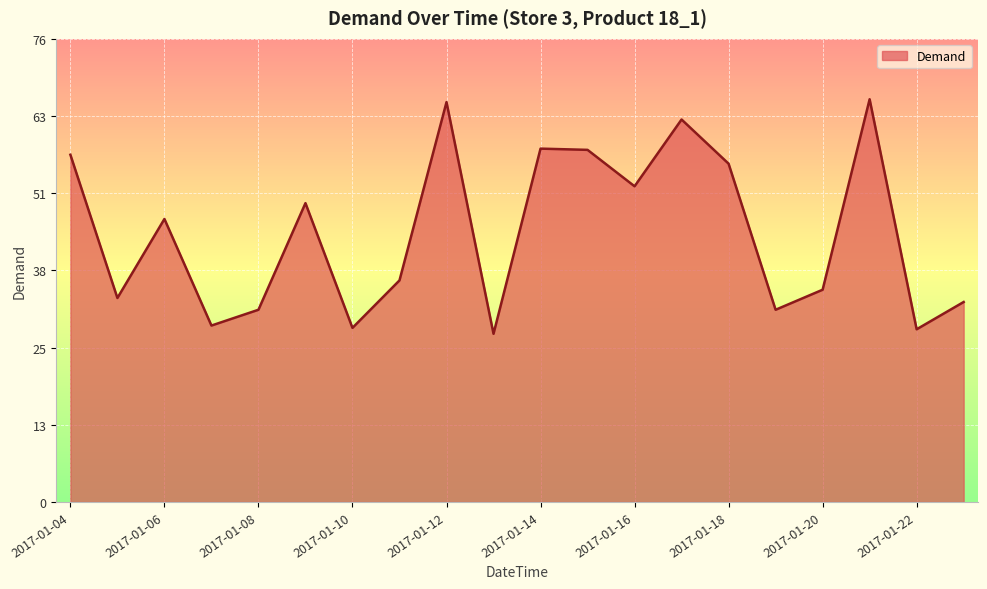

What is the greatest value displayed?

66.2